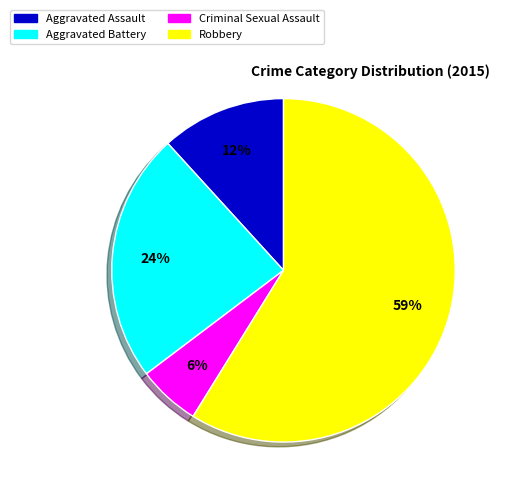

Rank the categories by value from highest to lowest.

Robbery, Aggravated Battery, Aggravated Assault, Criminal Sexual Assault